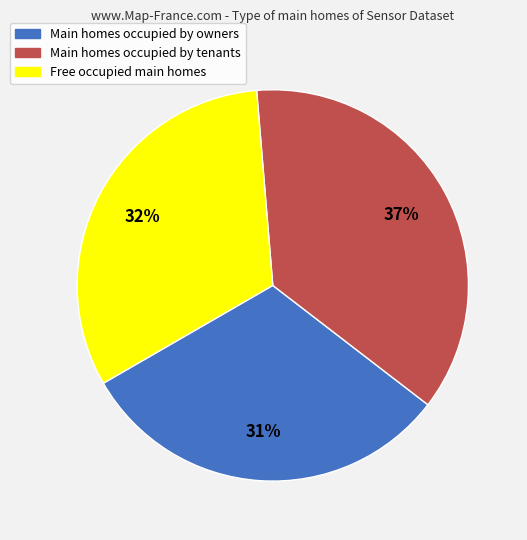

Count the number of slices in the pie.

3